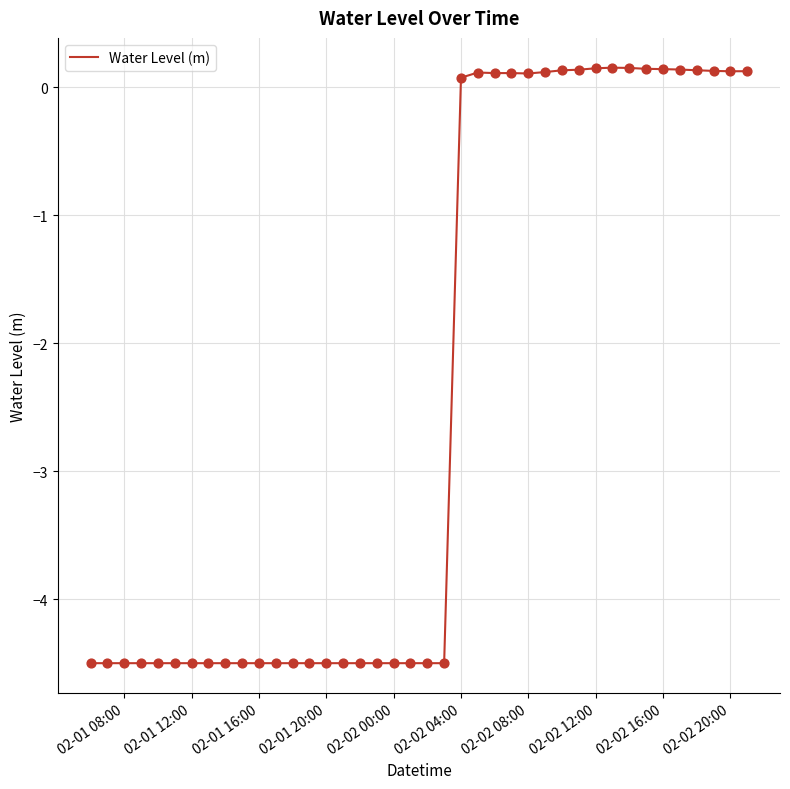

What is the minimum value shown in the chart?

-4.5